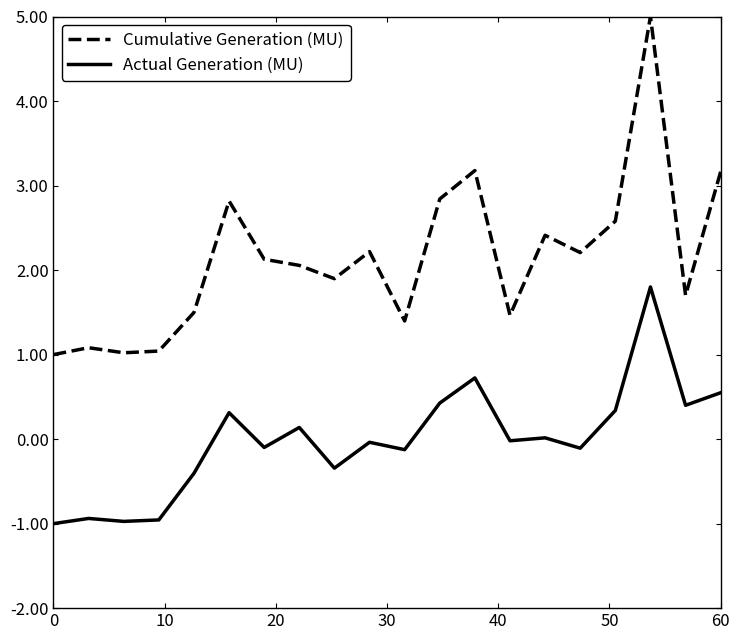

Which series has the largest total across all categories?

Cumulative Generation (MU)